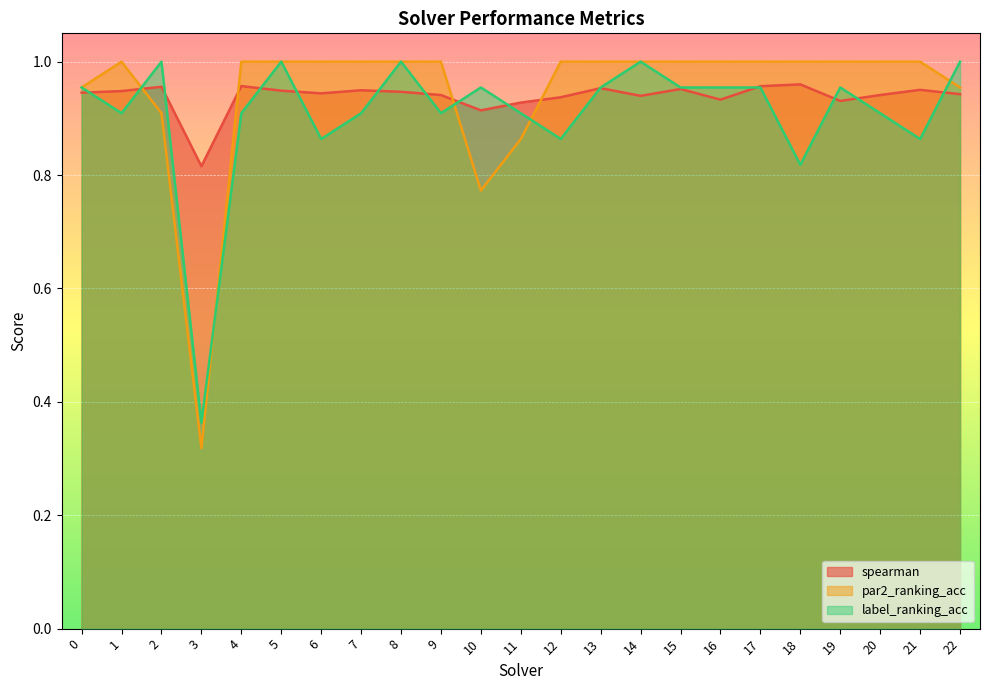

True or false: label_ranking_acc has more than 2 points higher than both neighbors.

True